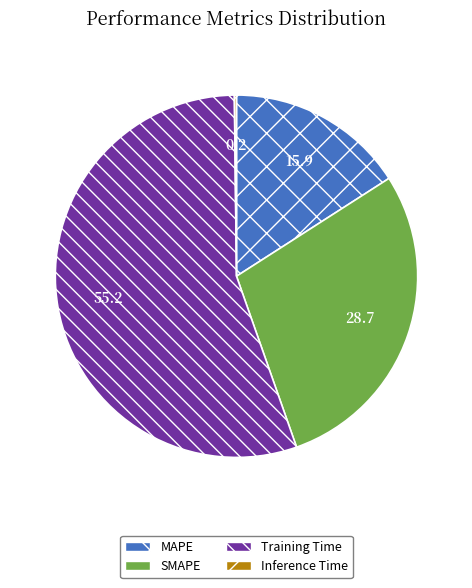

Is it true that SMAPE is 15% of the pie?

False